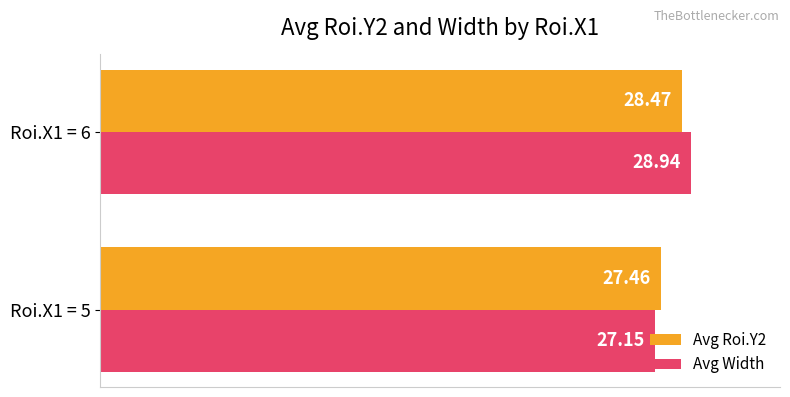

At which category is the sum across all series the highest?

Roi.X1 = 6